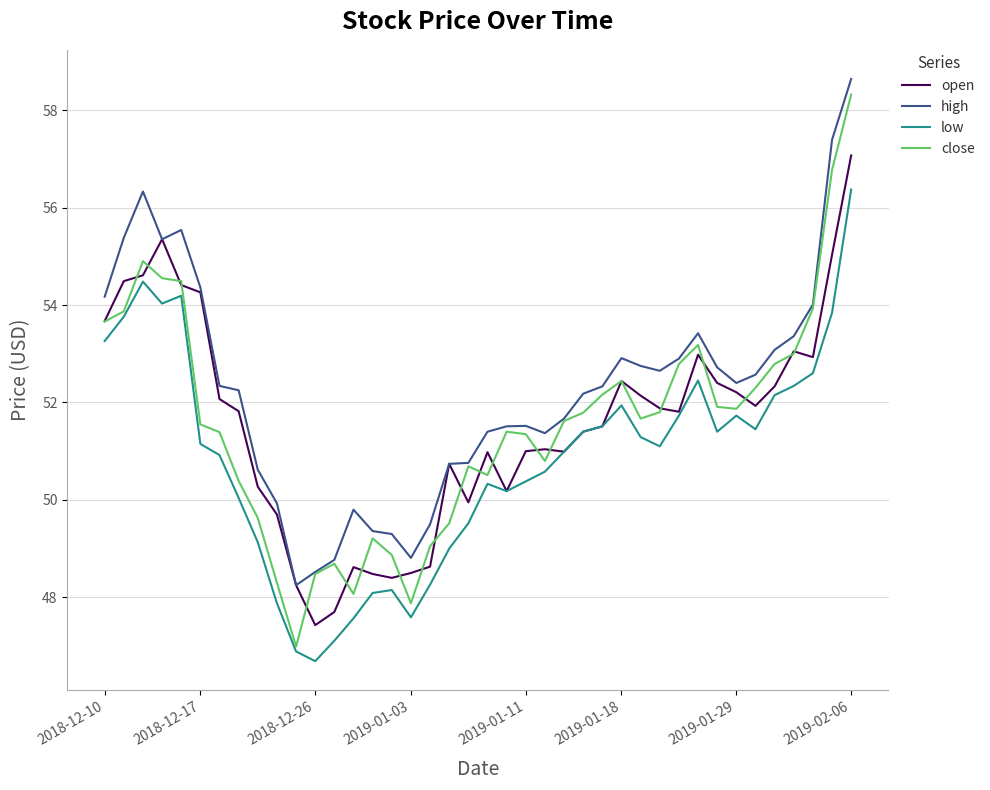

What is the sum of all open values?

2062.7